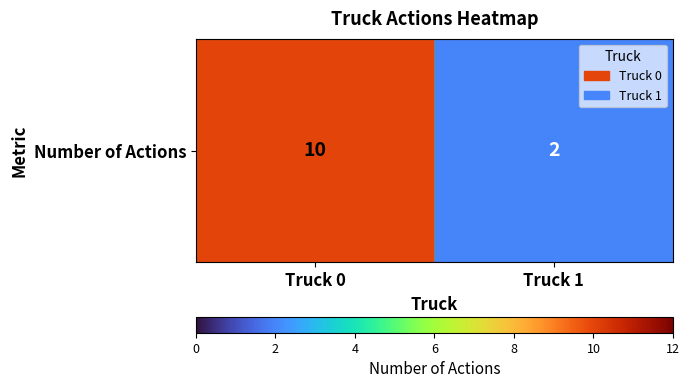

True or false: the data shows 2 at Truck 0.

False